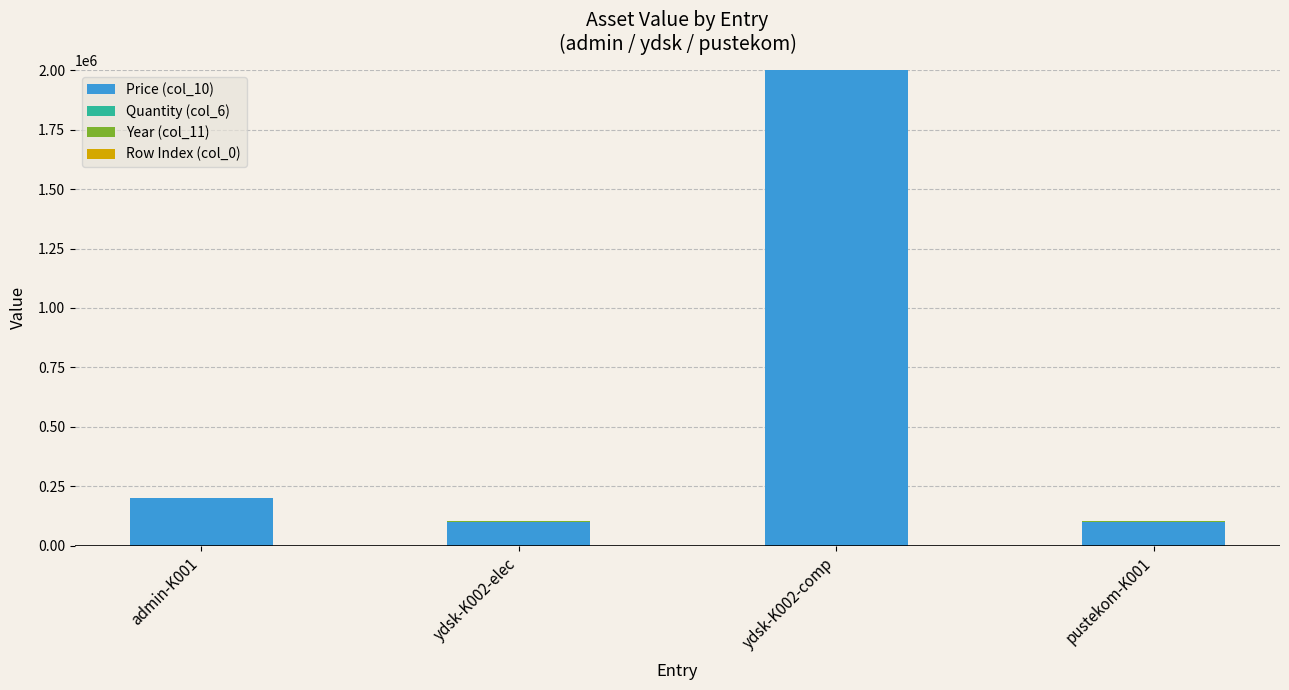

Are the bars horizontal?

No